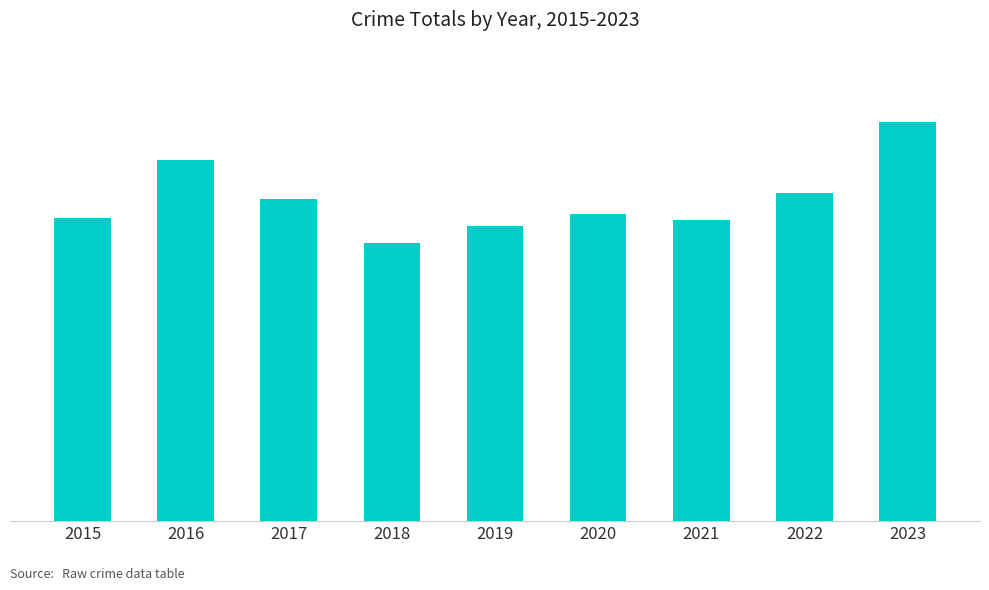

Reading left to right, what are all the values shown in this chart?

220	262	234	202	214	223	219	238	290